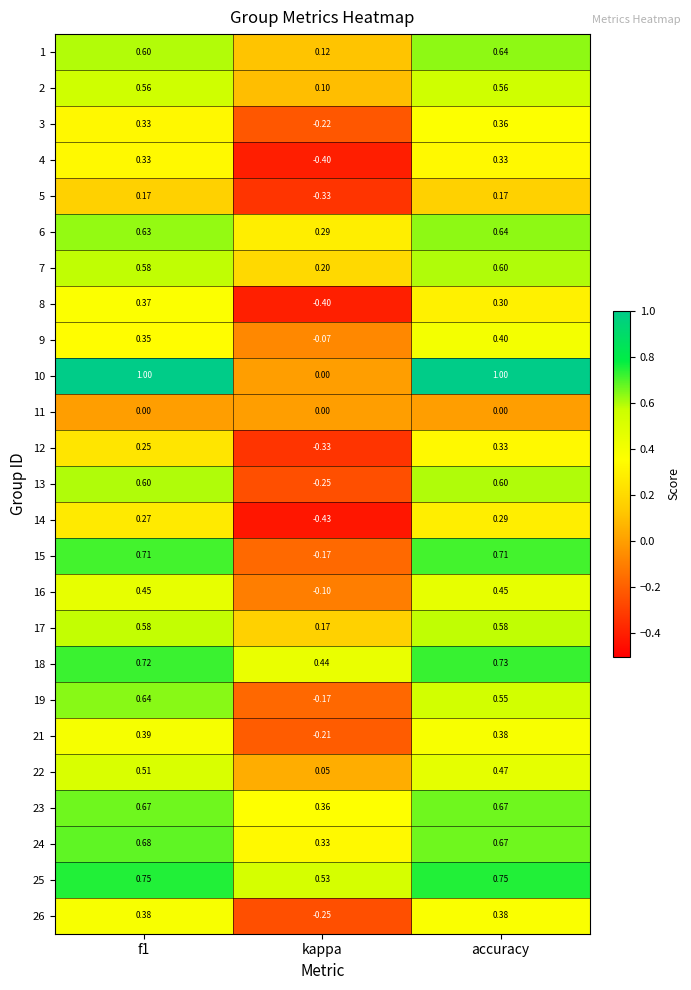

At which category is the sum across all series the highest?

accuracy